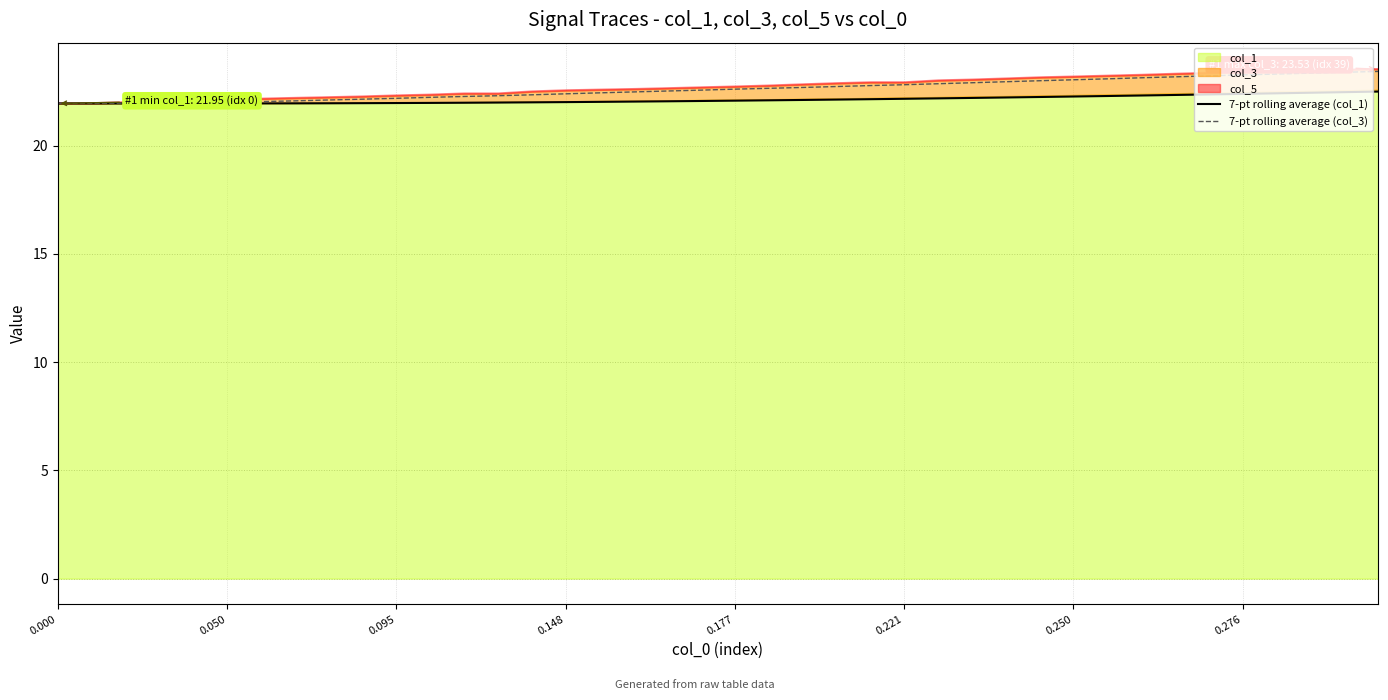

How many lines are shown in the chart?

2